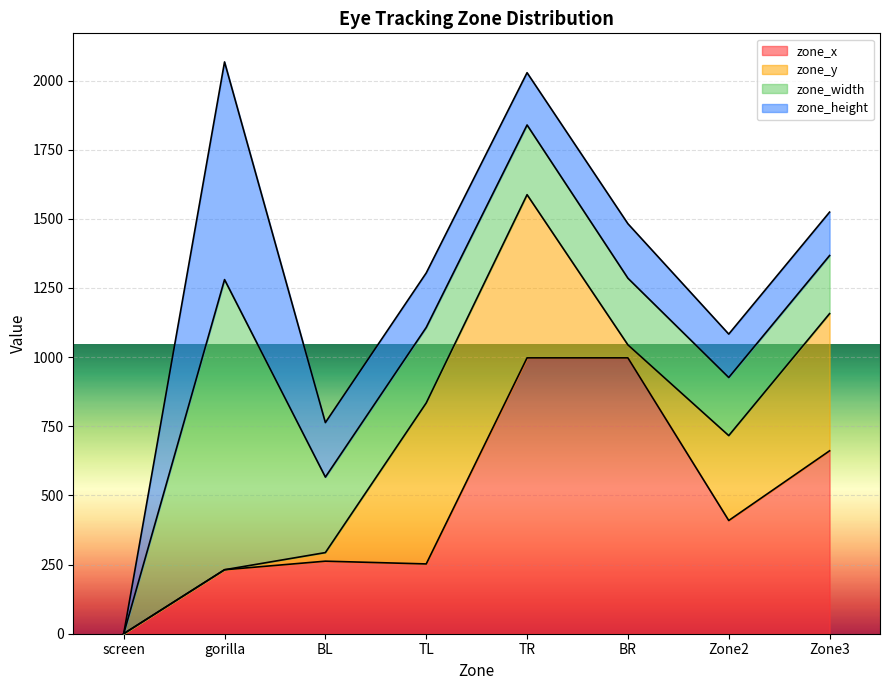

Does the chart display data point markers on the line(s)?

No